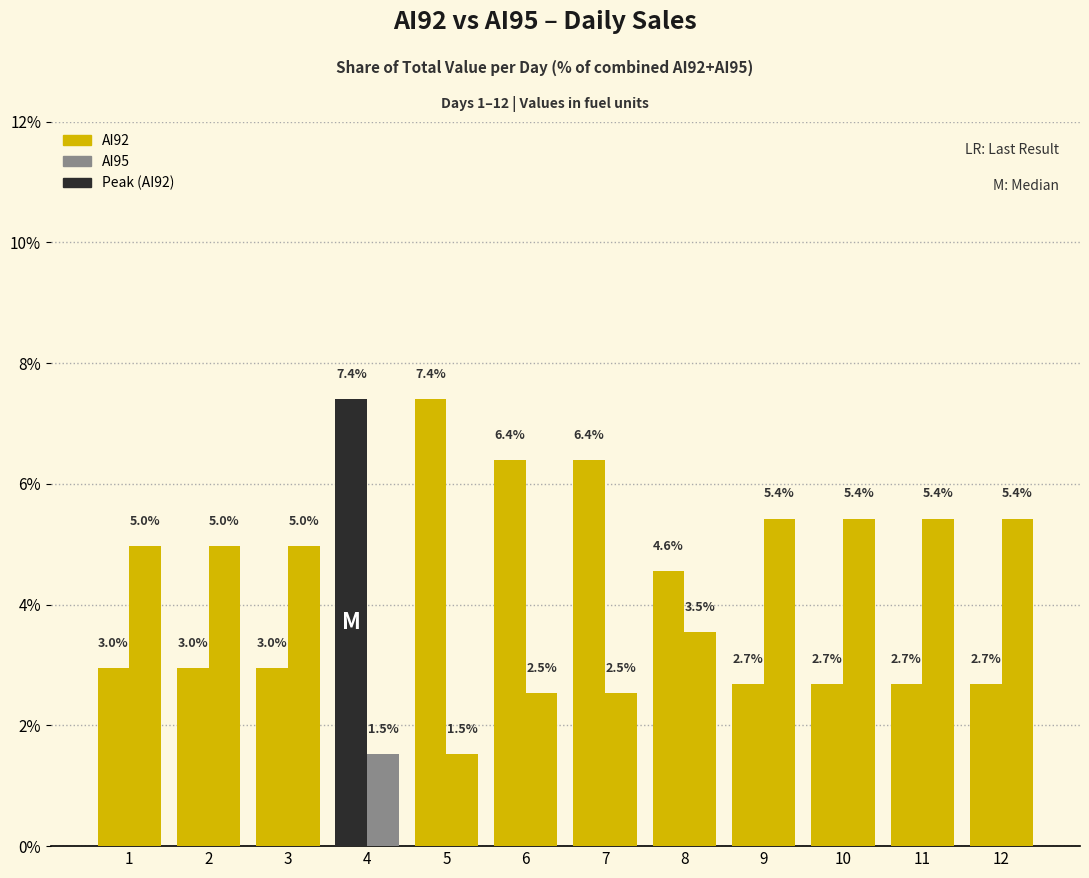

How many data points in AI95 are less than 4?

5